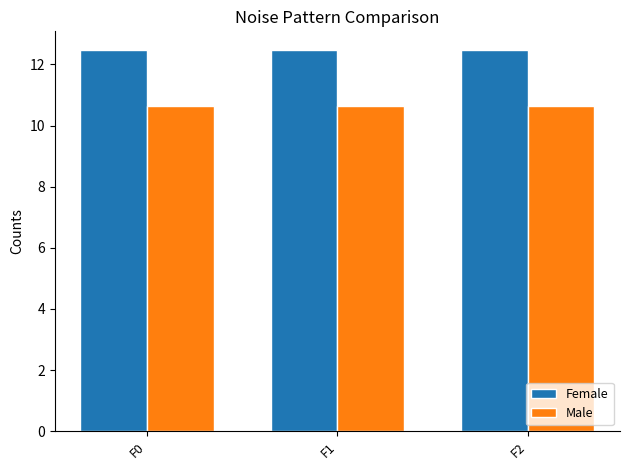

What is the spread (max minus min) of values at F2?

1.8